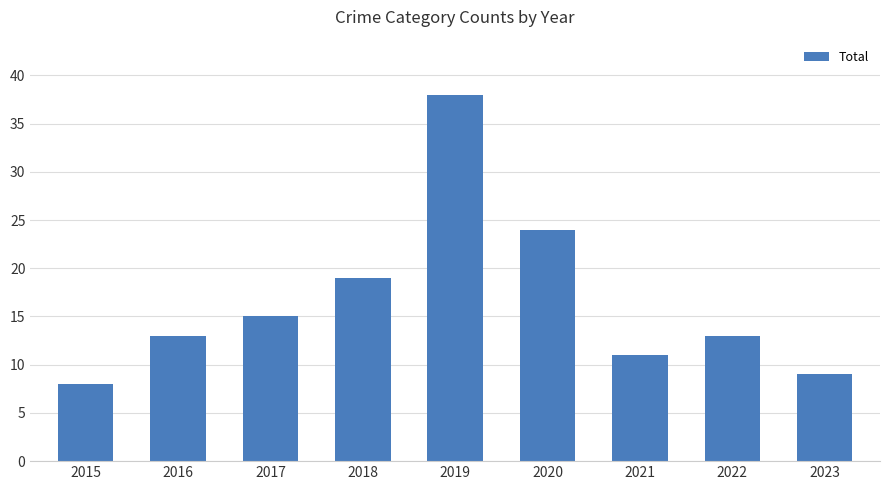

What is the value of the 8th bar from the left?

13